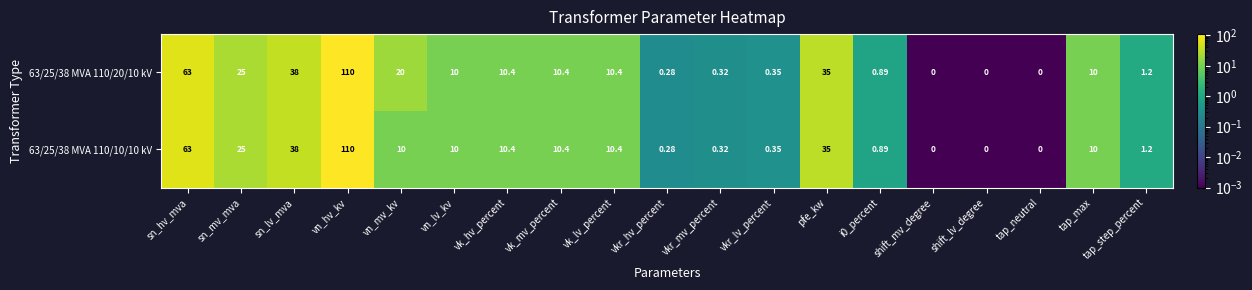

Rank the series by their average value, from highest to lowest.

63/25/38 MVA 110/20/10 kV, 63/25/38 MVA 110/10/10 kV